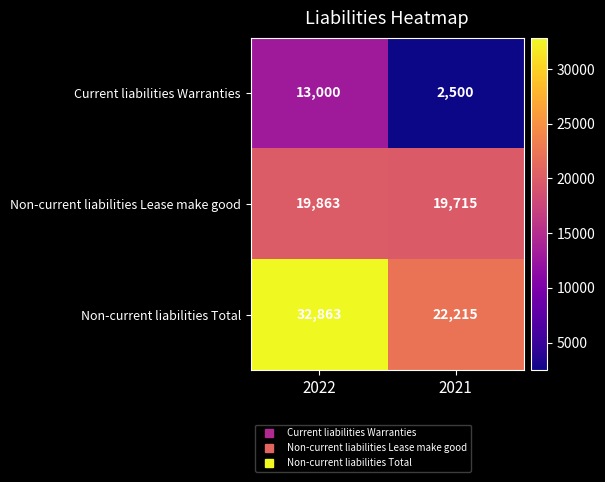

Which label corresponds to the smallest value in the chart?

2021